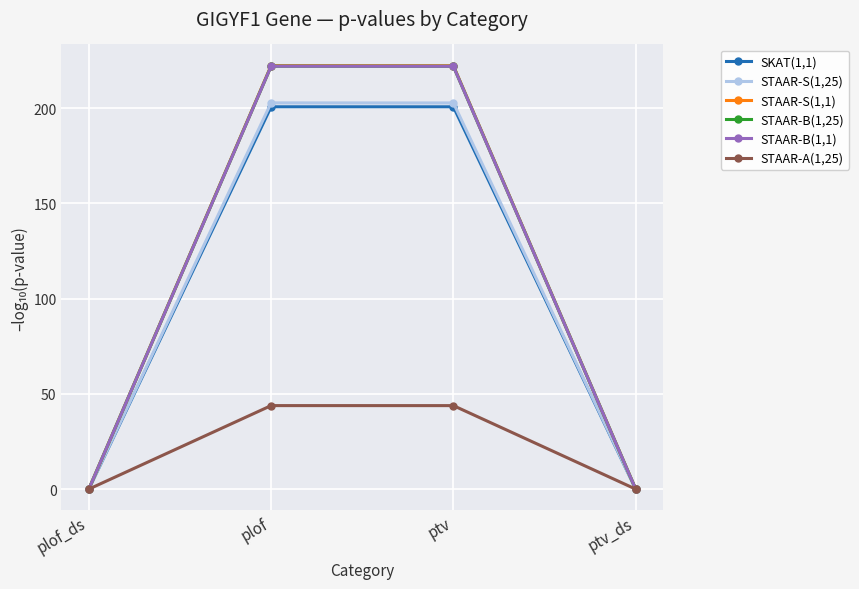

Is the value of SKAT(1,1) at plof_ds greater than the value of STAAR-B(1,25) at plof?

No